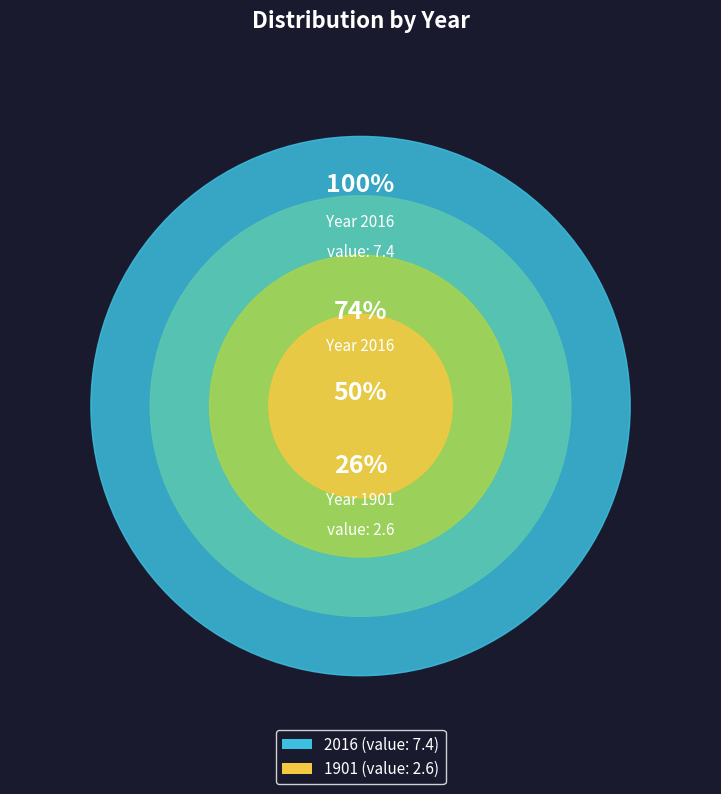

What is the change in value from 1901 to 2016?

+4.8